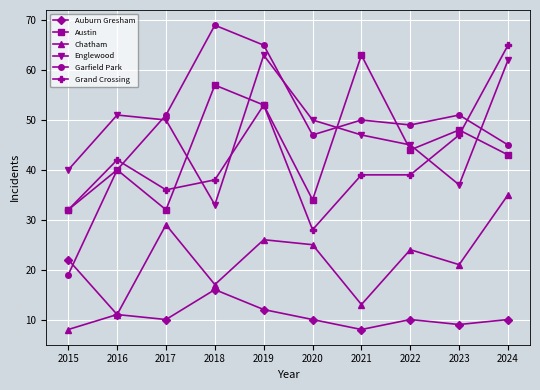

The value of Auburn Gresham at 2022 is 10. True or false?

True